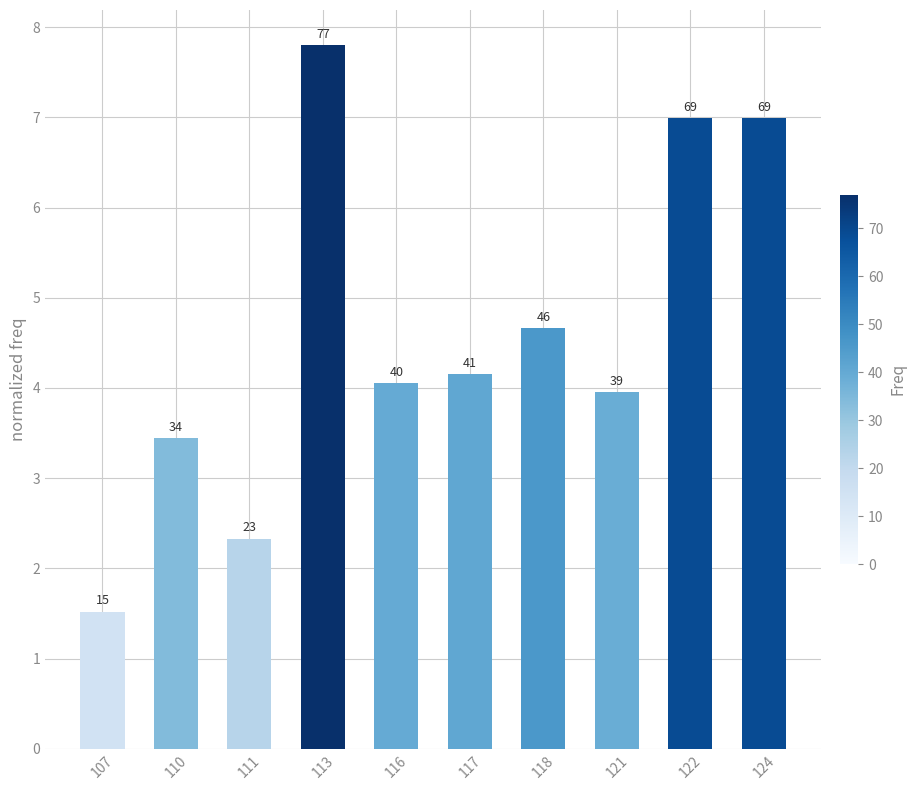

Reading right to left, list all the values displayed in this chart.

124=7.0	122=7.0	121=4.0	118=4.7	117=4.2	116=4.1	113=7.8	111=2.3	110=3.4	107=1.5